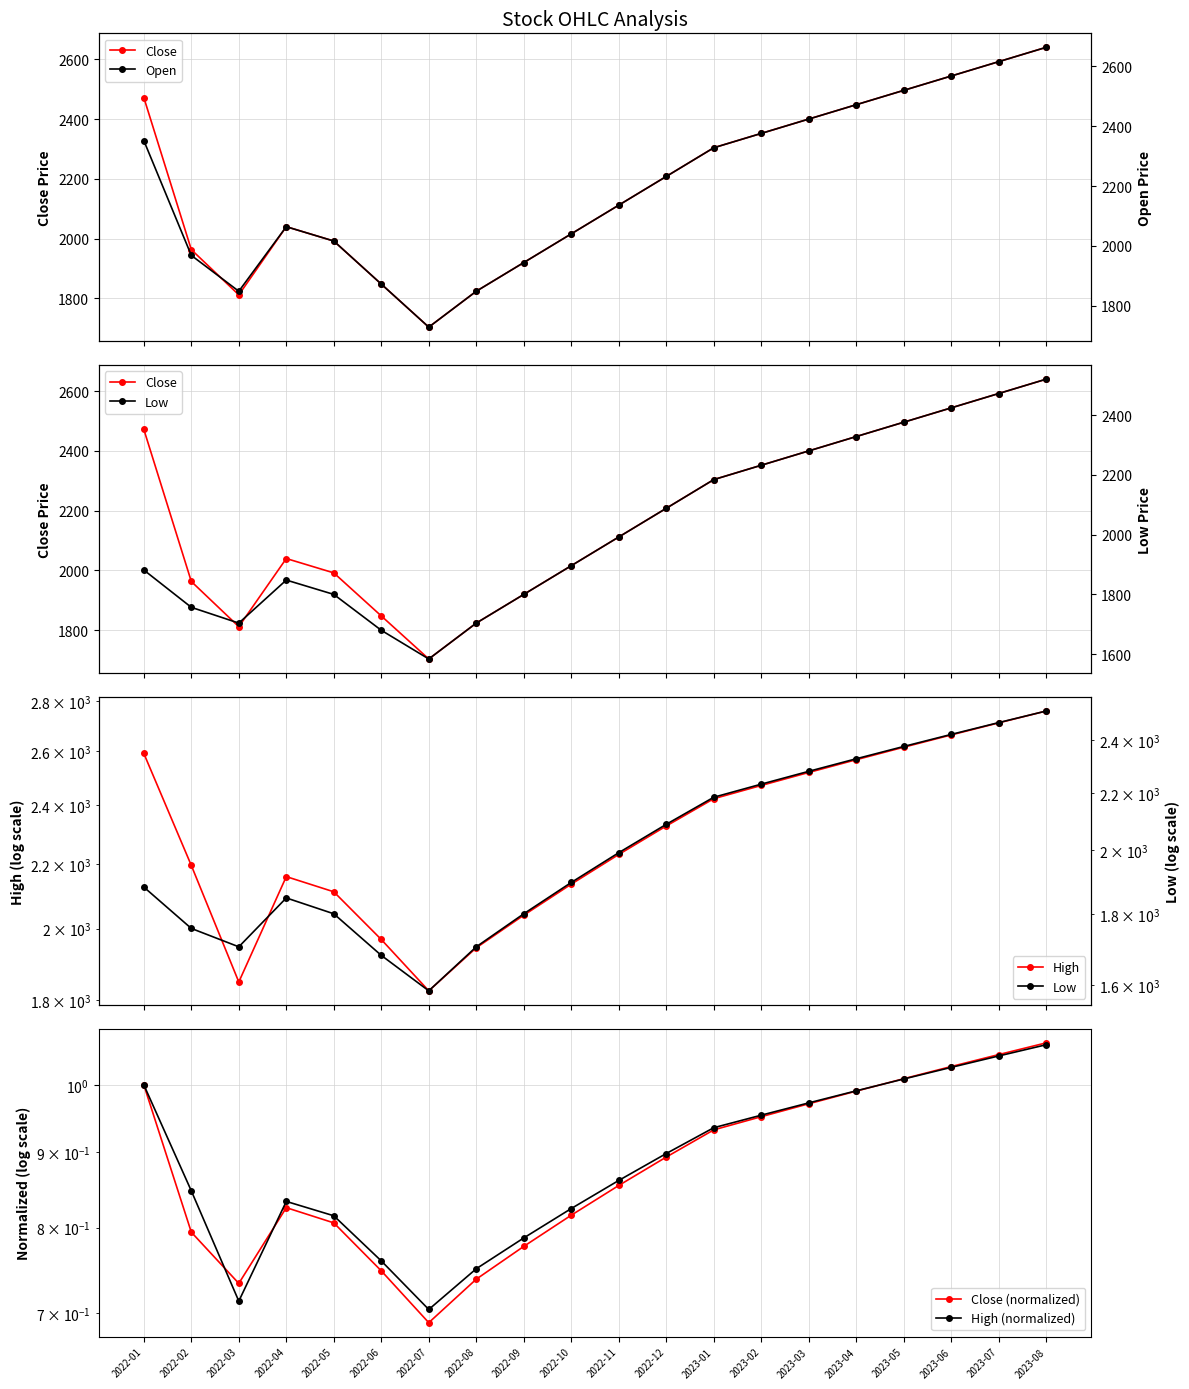

What is the label of the 18th point from the left?

2023-06